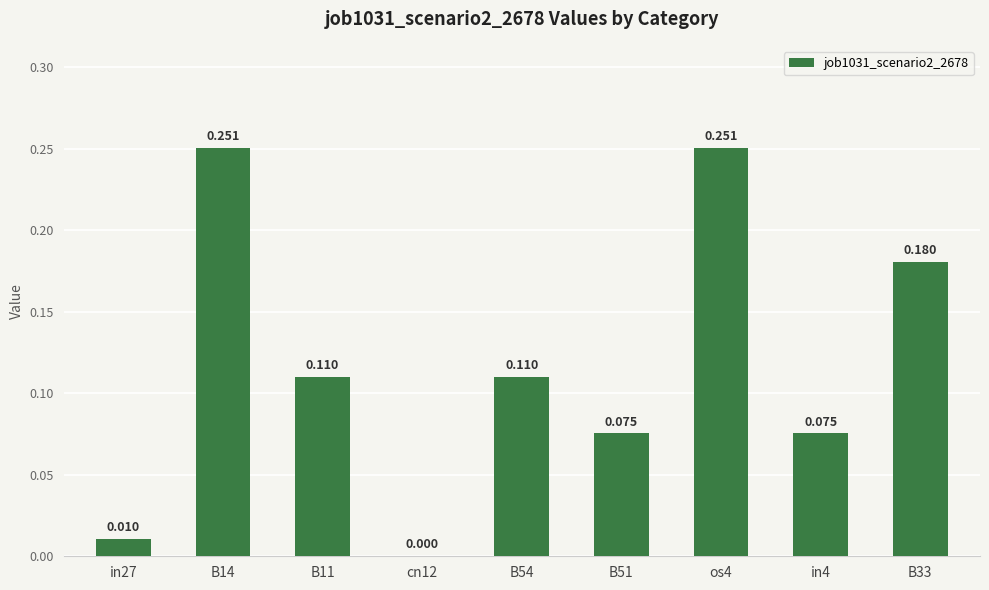

Count the number of values greater than 0.

8